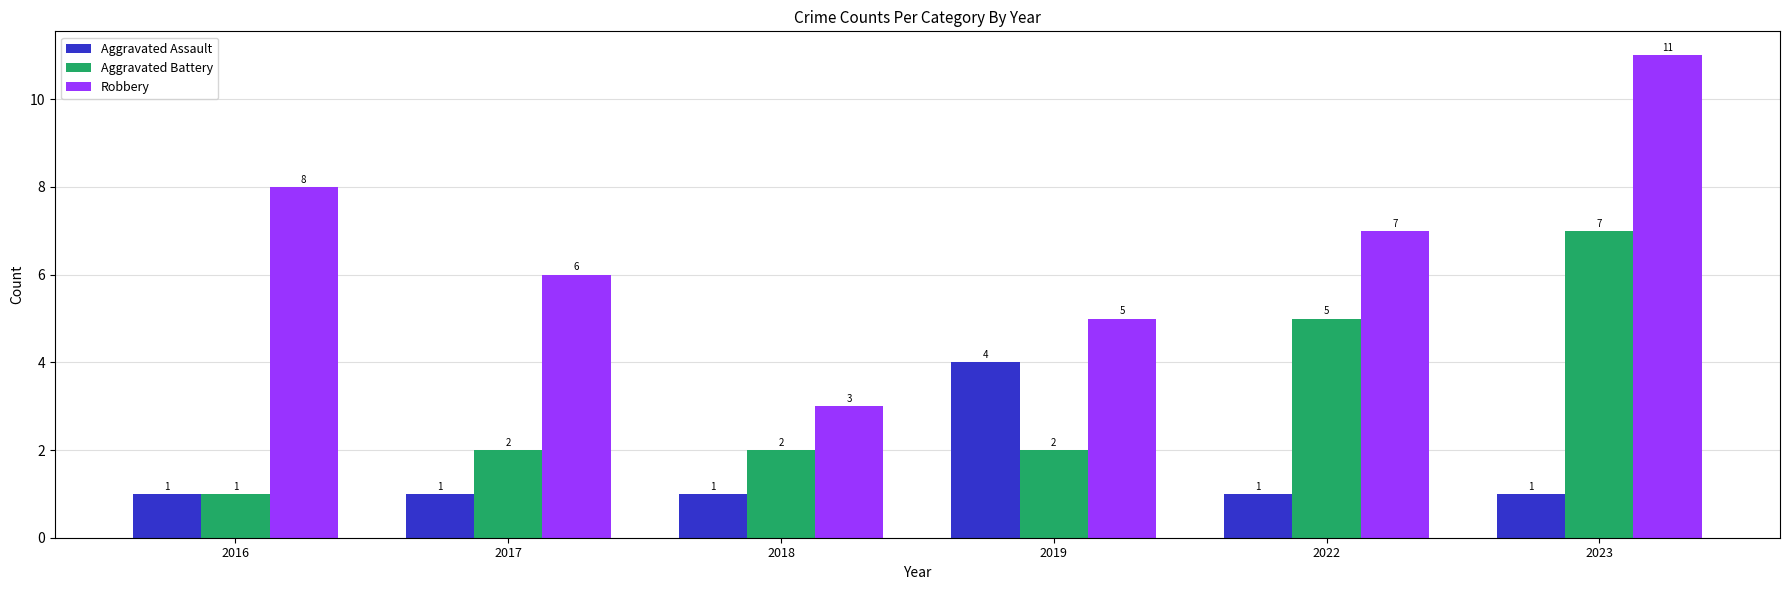

What is the spread (max minus min) of values at 2018?

2